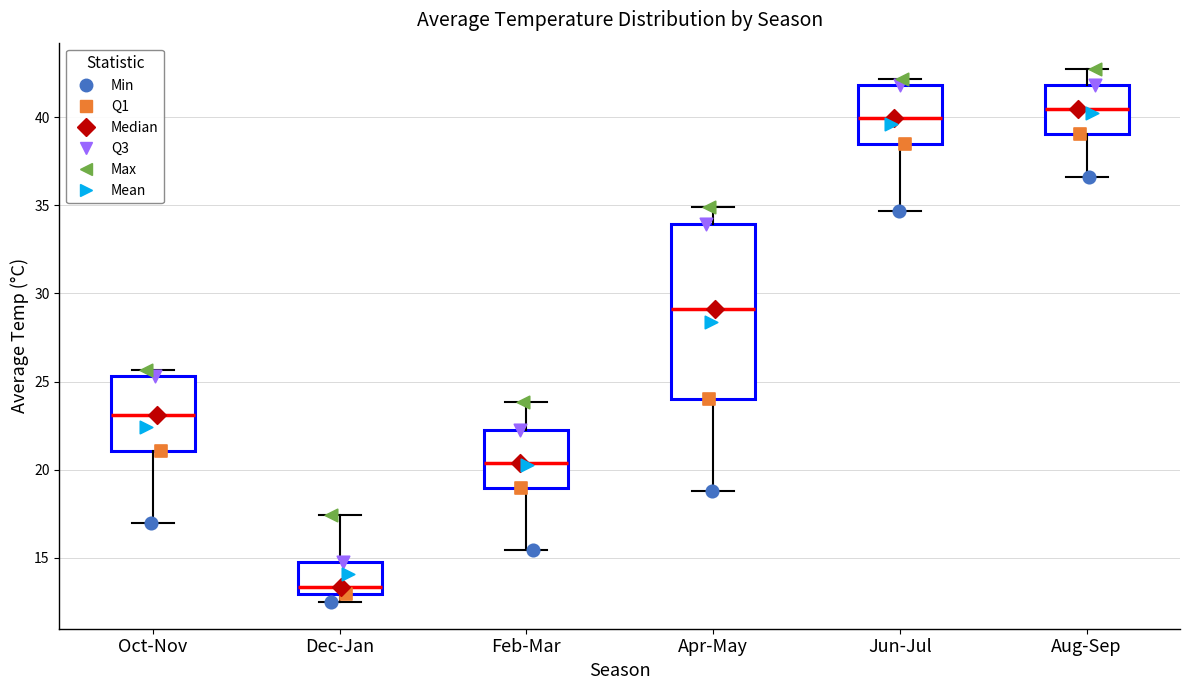

Which box is the tallest, from its lower edge to its upper edge?

Apr-May